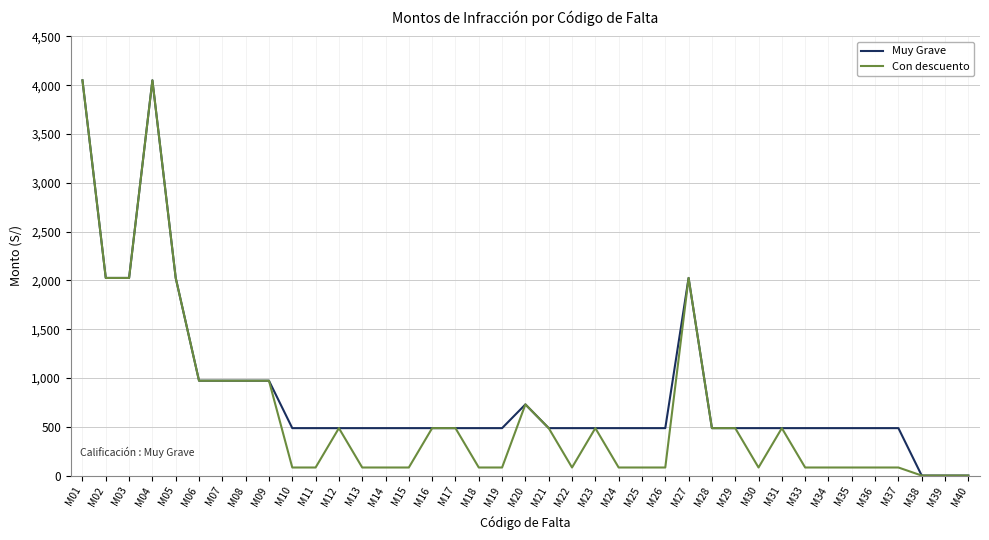

What is the maximum value shown in the chart?

4050.0